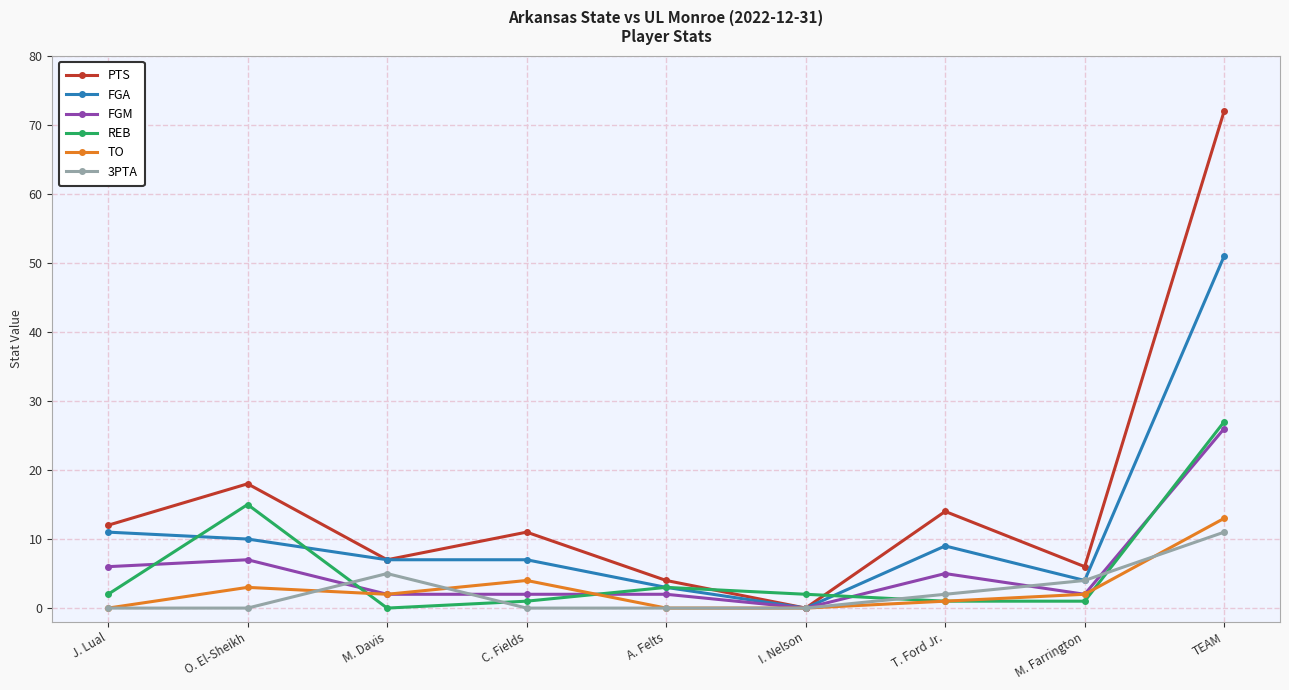

At which label does 3PTA reach its peak?

TEAM